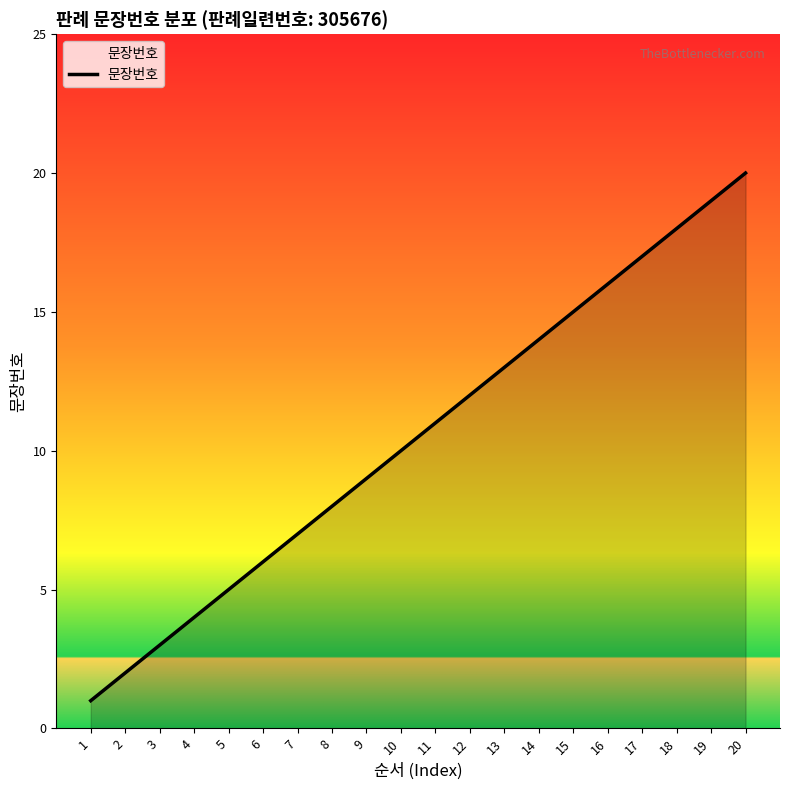

Is it true that the value at 20 is 27?

False